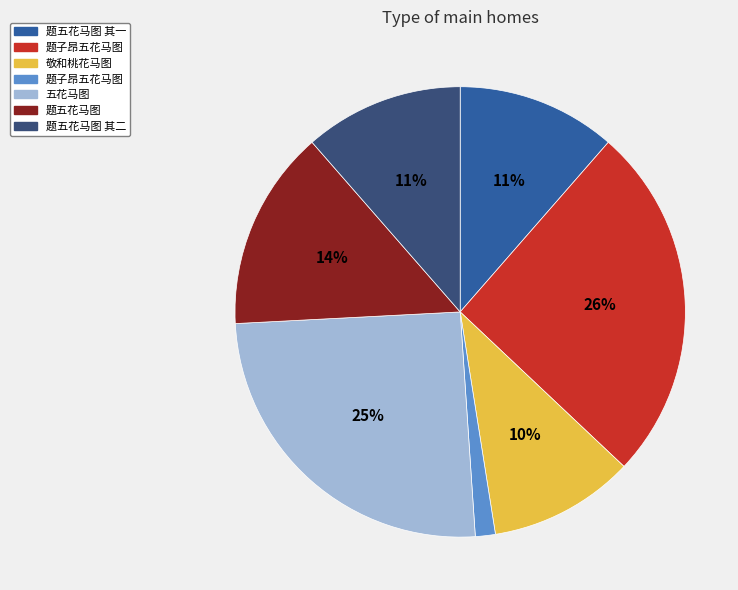

To the nearest percent, what is the average slice percentage?

14%